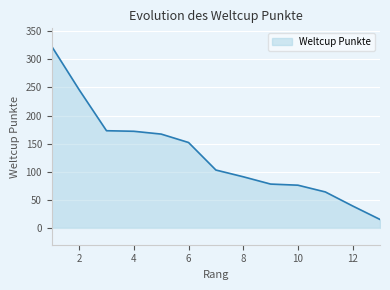

What is the difference between the maximum and minimum values?

308